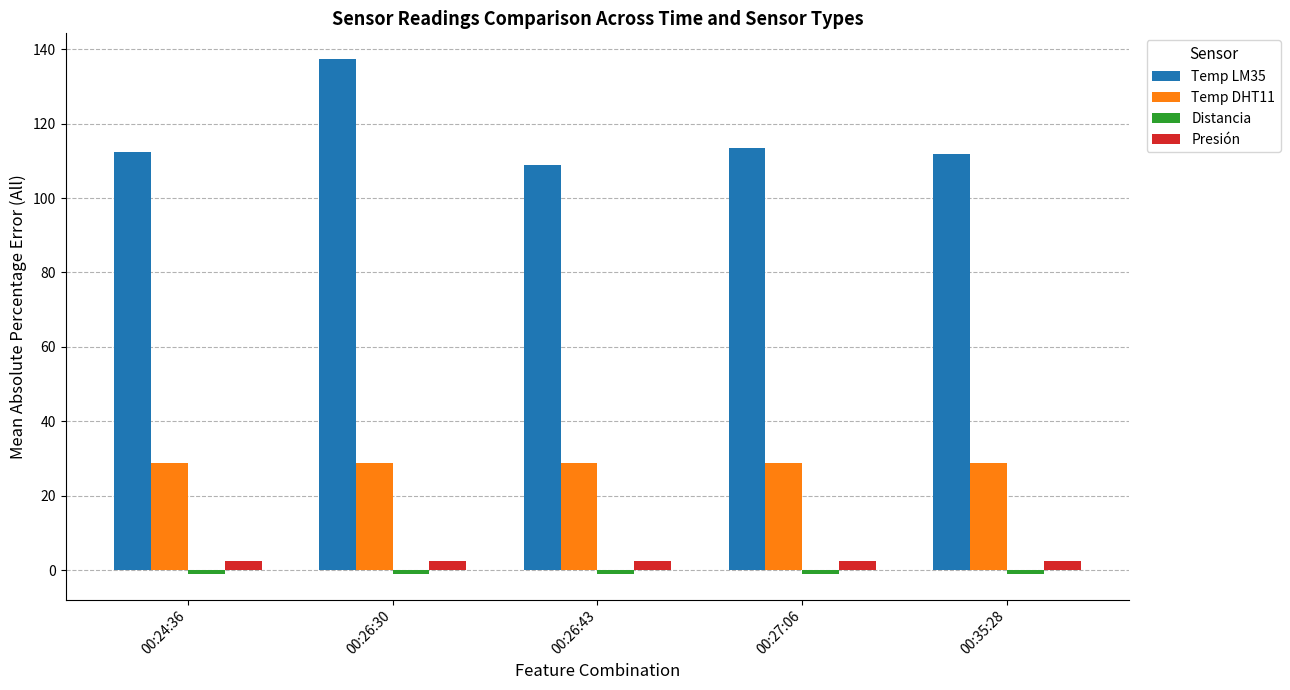

What is the label of the 3rd bar from the left?

00:26:43